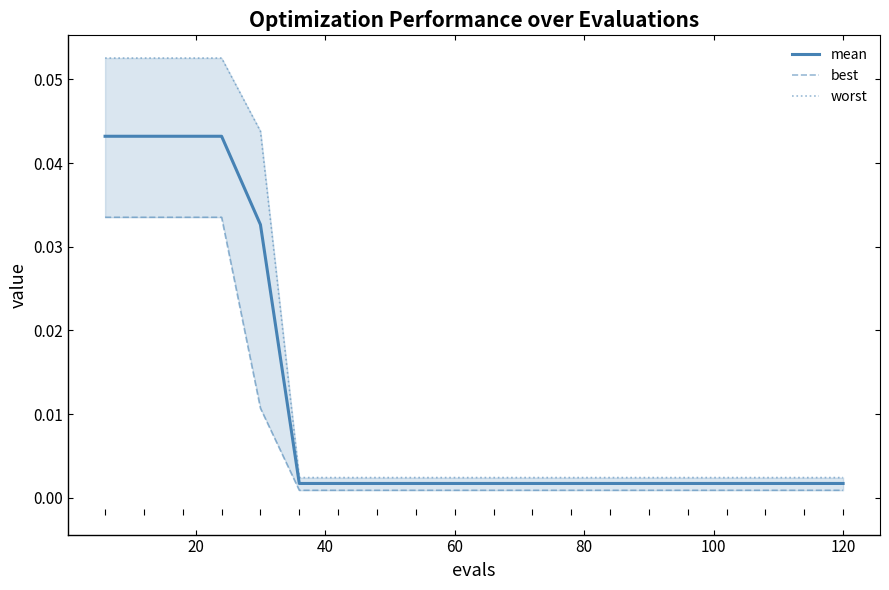

Count the number of categories in the chart.

20